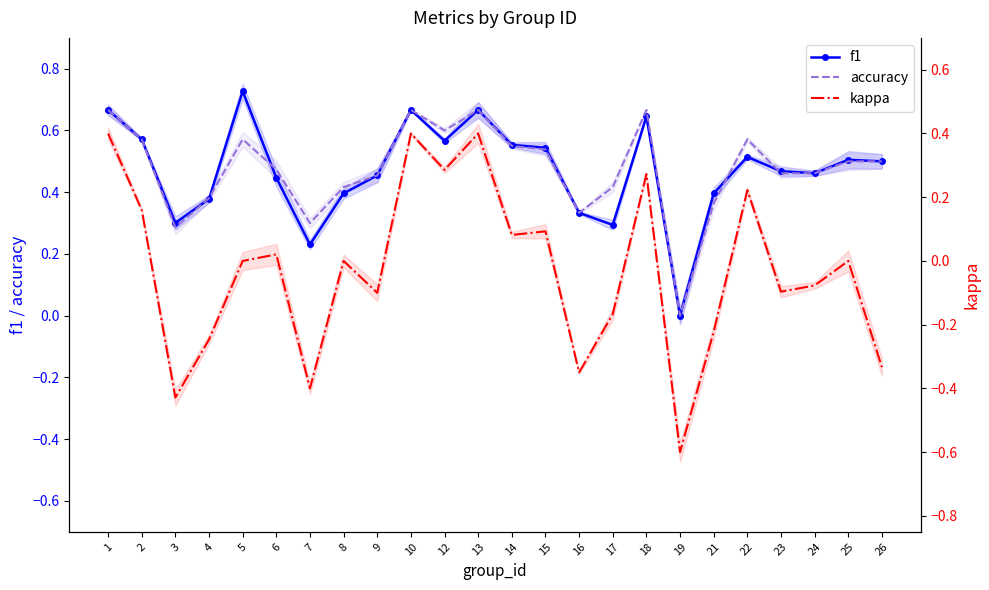

True or false: f1 and kappa intersect in this chart.

False